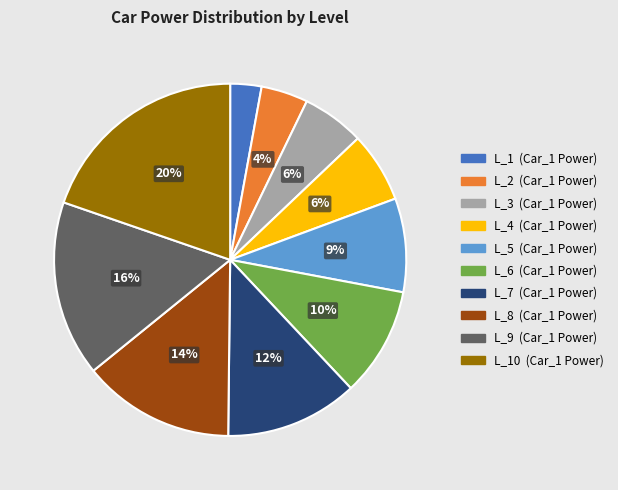

To the nearest percent, what is the difference between the largest and smallest slice percentages?

17%